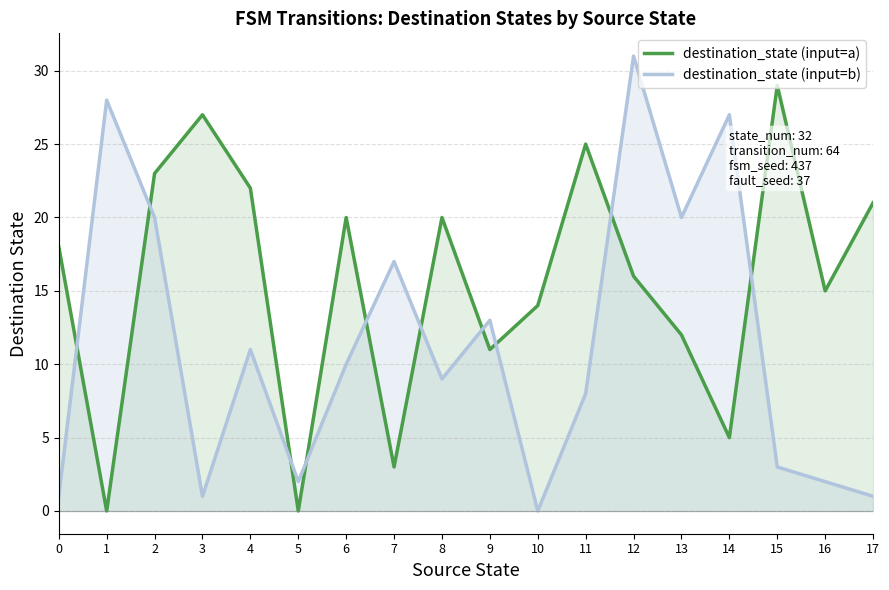

At 8, list the series in order from smallest to largest.

destination_state (input=b), destination_state (input=a)